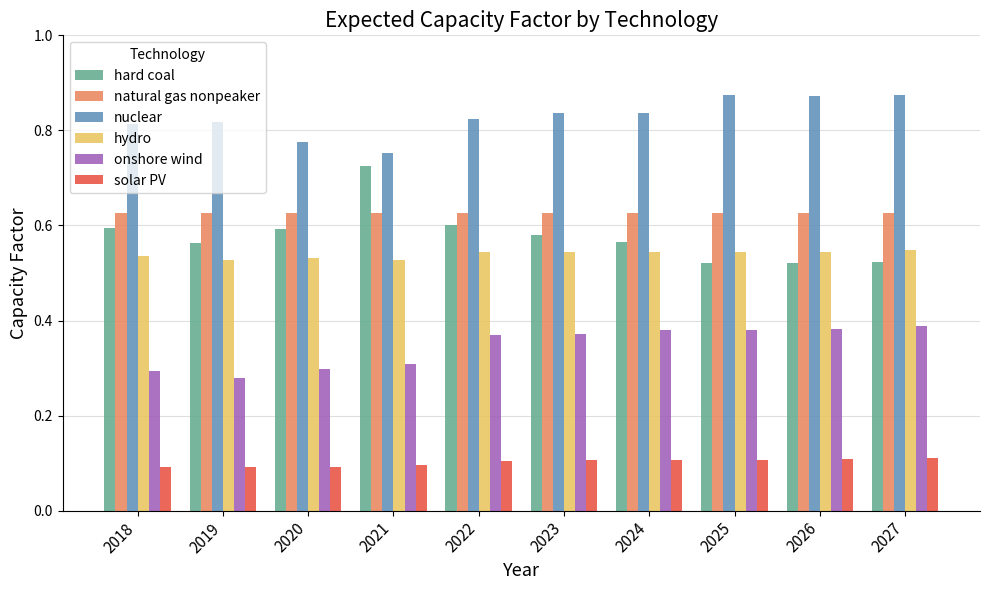

List the series in order of their peak value, highest first.

nuclear, hard coal, natural gas nonpeaker, hydro, onshore wind, solar PV